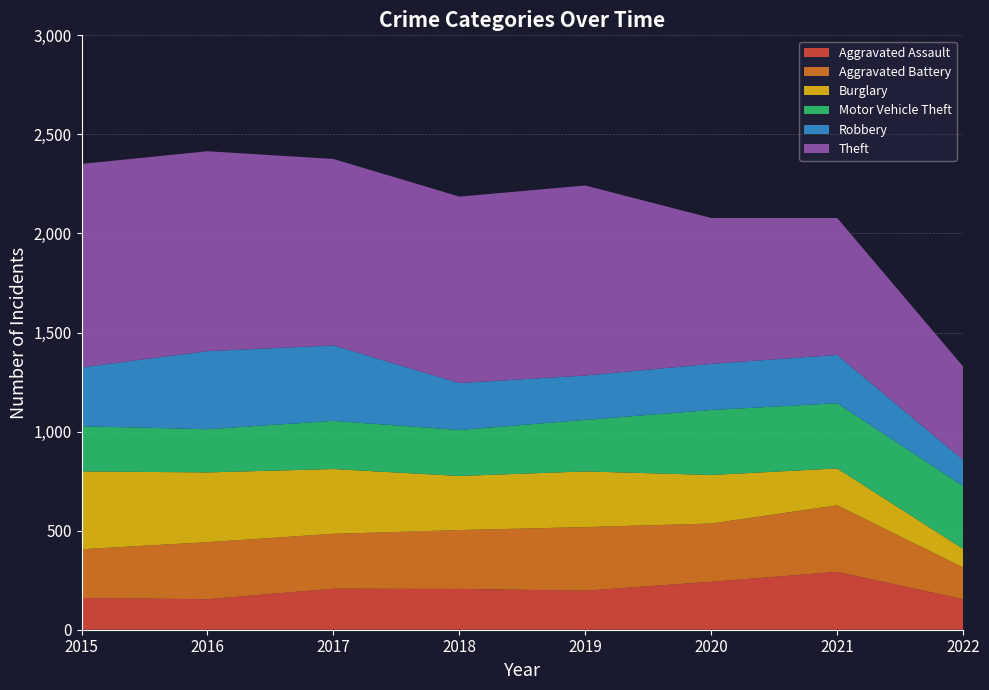

Reading left to right, transcribe all the data shown in this chart.

Aggravated Assault: 2015=160	2016=154	2017=207	2018=206	2019=197	2020=242	2021=292	2022=154
Aggravated Battery: 2015=246	2016=288	2017=277	2018=297	2019=321	2020=294	2021=336	2022=160
Burglary: 2015=393	2016=352	2017=327	2018=273	2019=281	2020=245	2021=186	2022=94
Motor Vehicle Theft: 2015=228	2016=218	2017=243	2018=232	2019=260	2020=328	2021=329	2022=317
Robbery: 2015=297	2016=394	2017=381	2018=237	2019=224	2020=233	2021=244	2022=132
Theft: 2015=1027	2016=1009	2017=941	2018=941	2019=959	2020=736	2021=691	2022=471